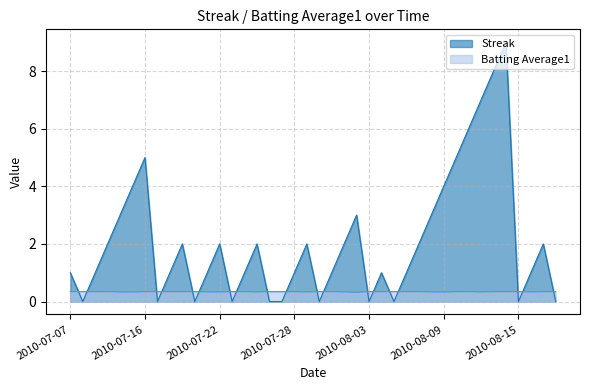

In Batting Average1, how many points are lower than both neighbors (excluding endpoints)?

7